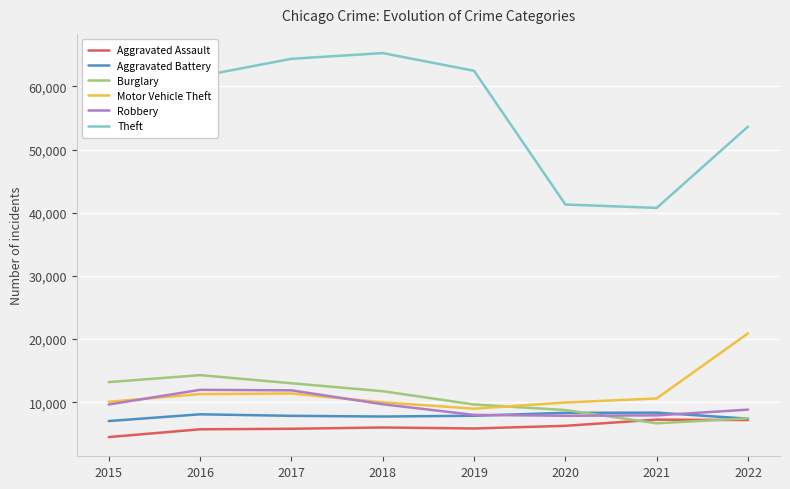

Rank the series by their maximum value, from highest to lowest.

Theft, Motor Vehicle Theft, Burglary, Robbery, Aggravated Battery, Aggravated Assault